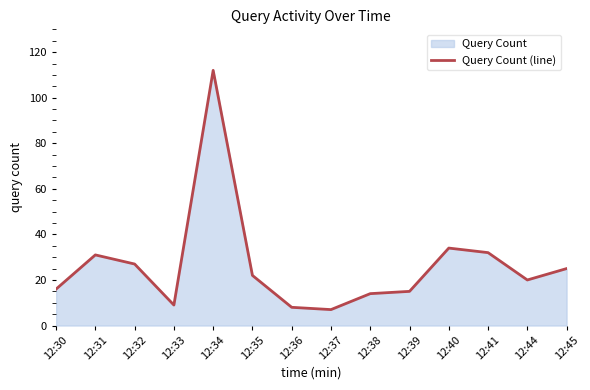

Count the number of values greater than 22.

6